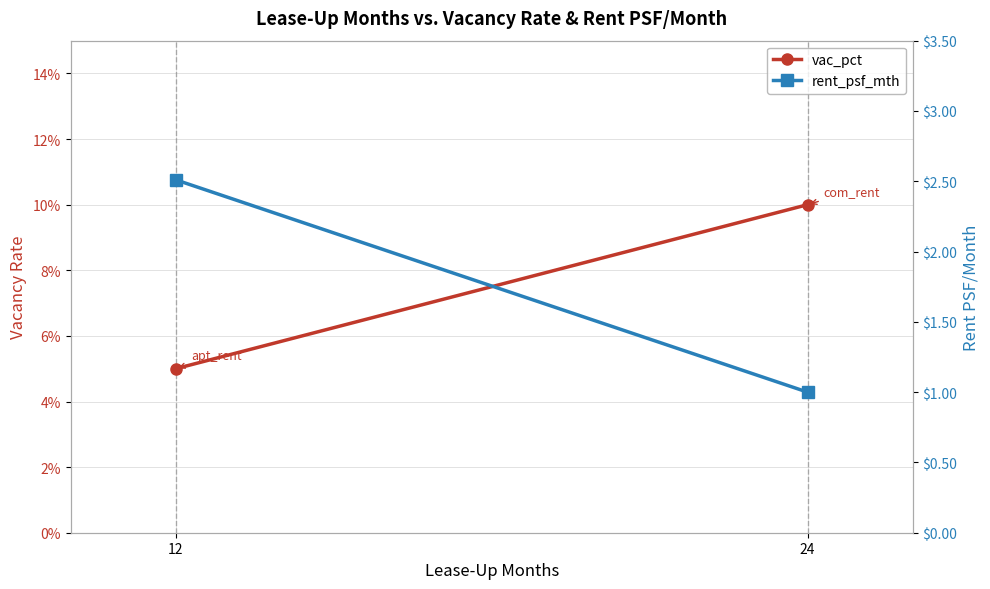

Reading left to right, what are all the values shown in this chart?

vac_pct: 12=0.1	24=0.1
rent_psf_mth: 12=2.5	24=1.0